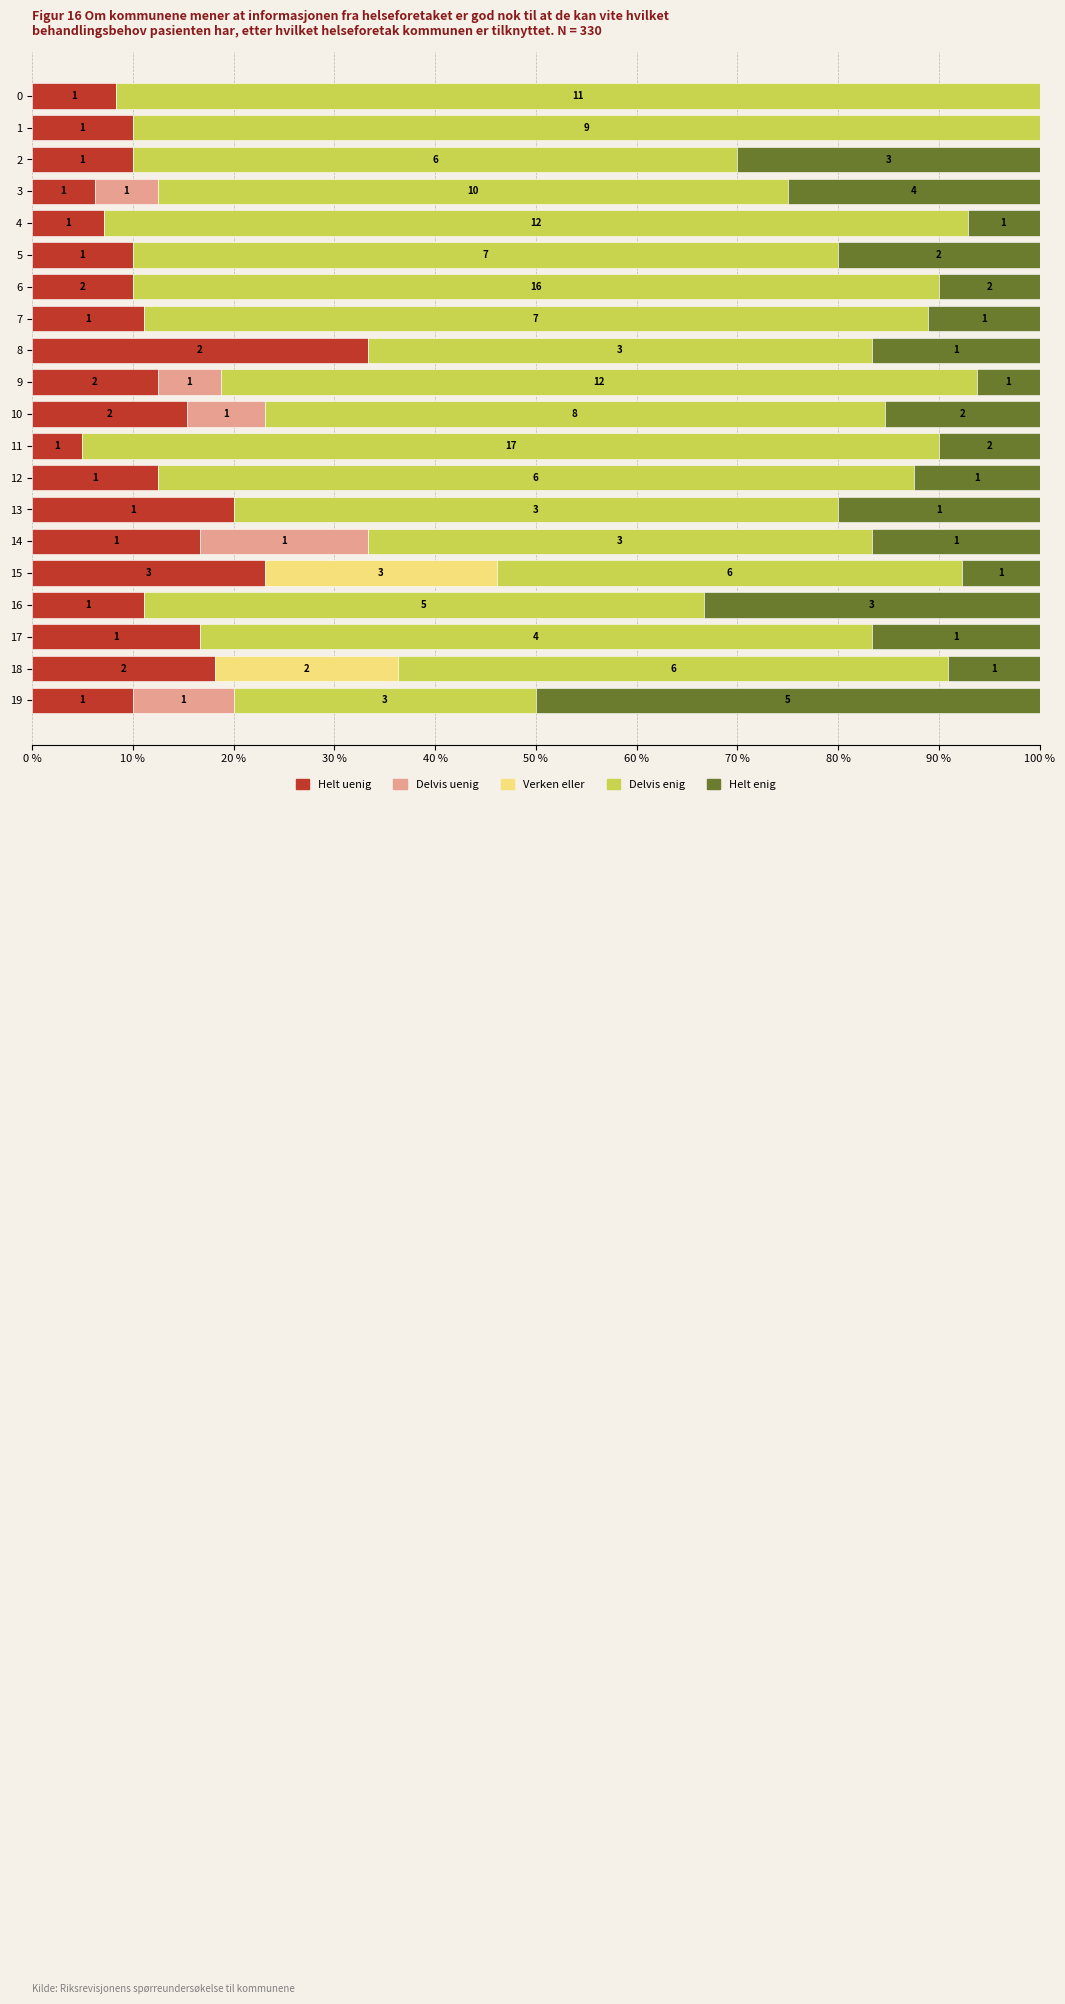

What position from the left is 12?

13